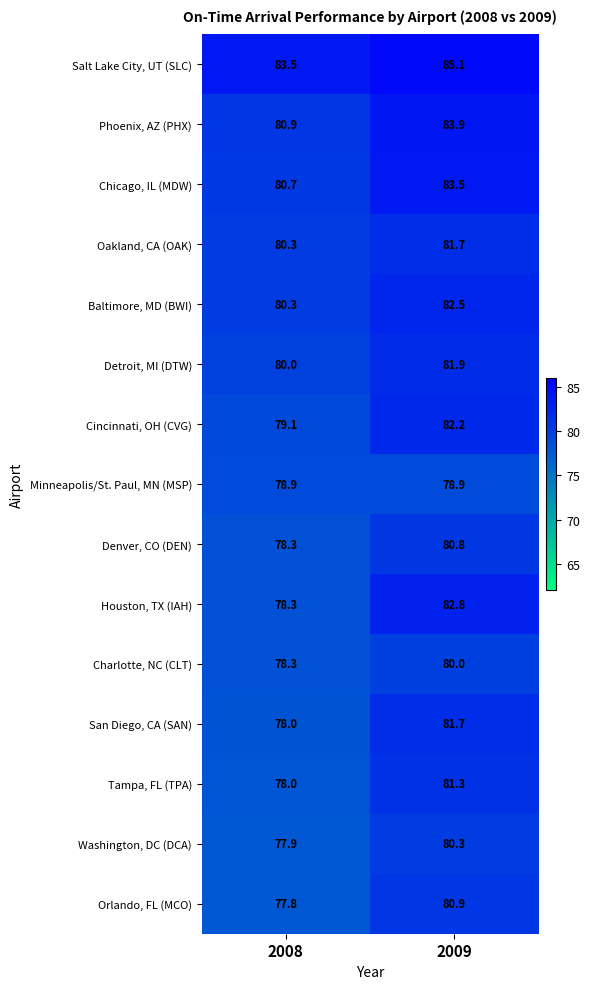

Rank the categories by Houston, TX (IAH) value from highest to lowest.

2009, 2008